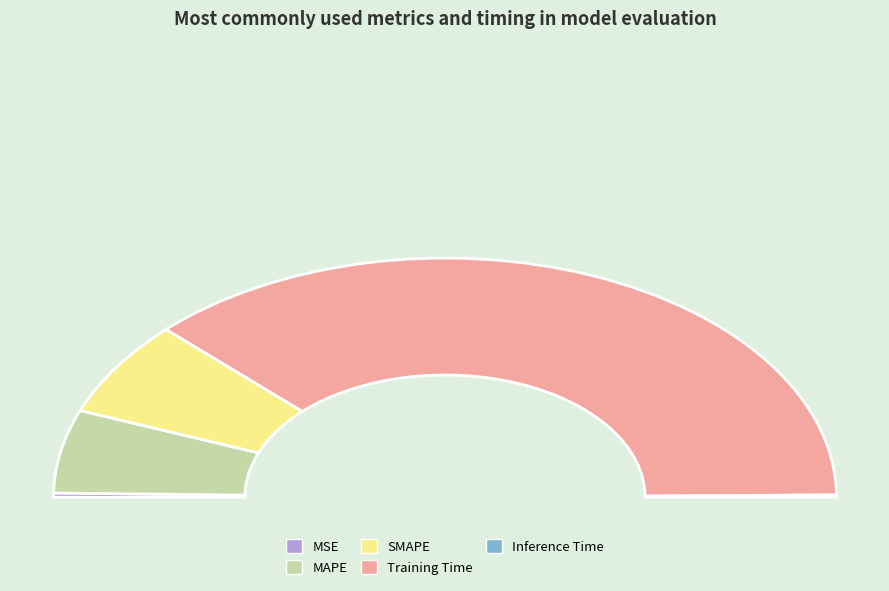

What is the smallest slice in the pie chart?

Inference Time